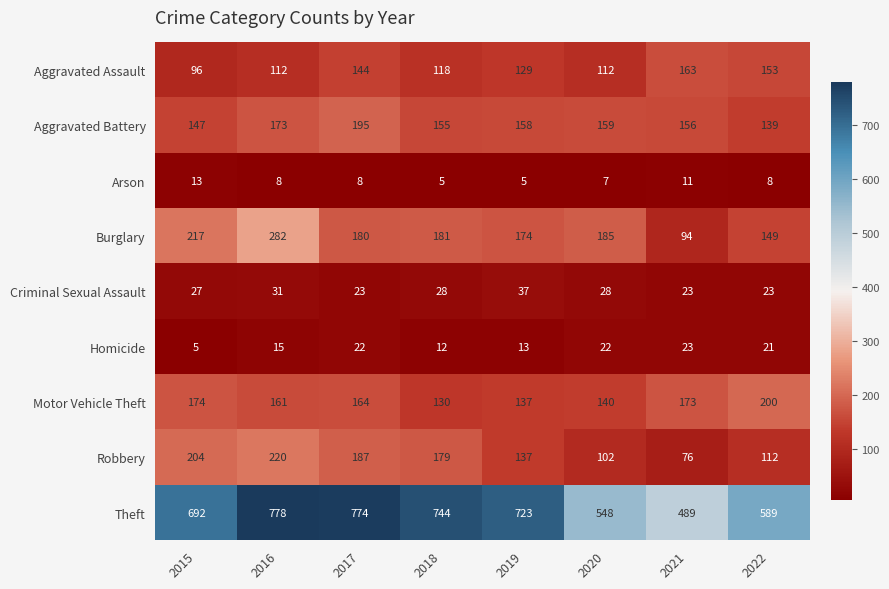

How many distinct data groups are displayed?

9